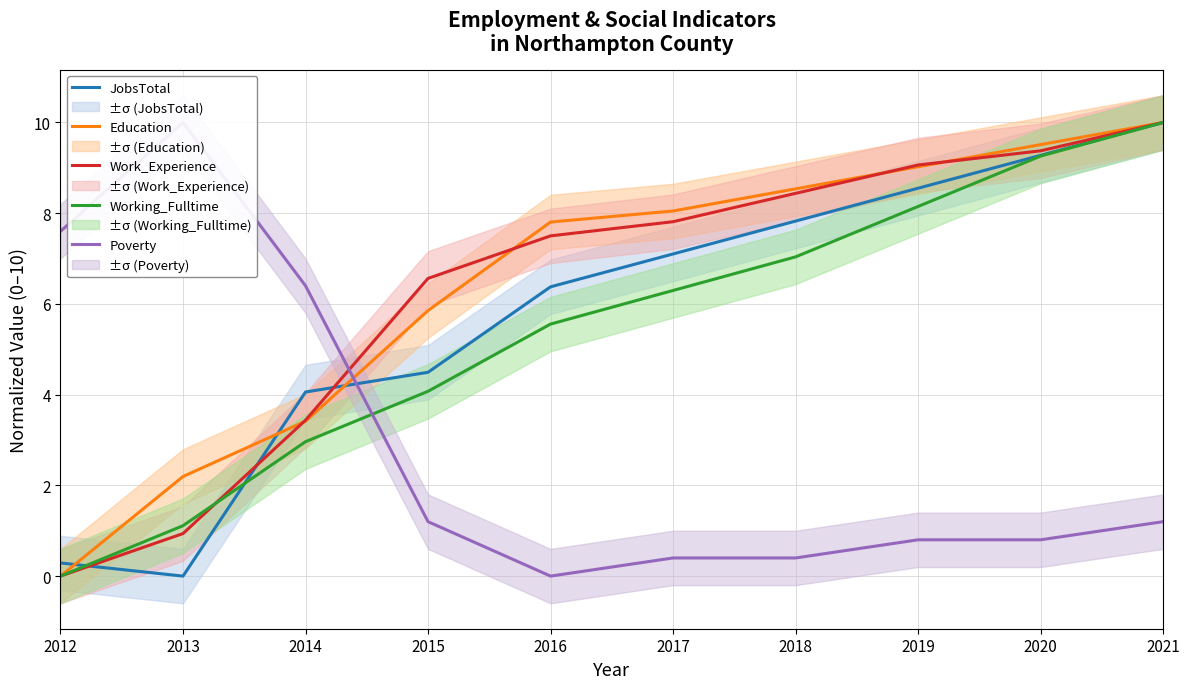

Is it true that Poverty equals 0.2 at 2017?

False